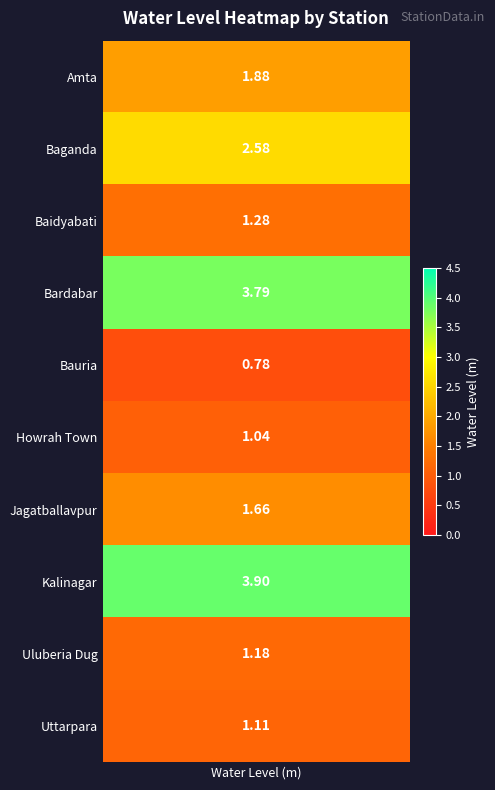

List the labels in order of Amta value, smallest first.

4, 5, 9, 8, 2, 6, 0, 1, 3, 7